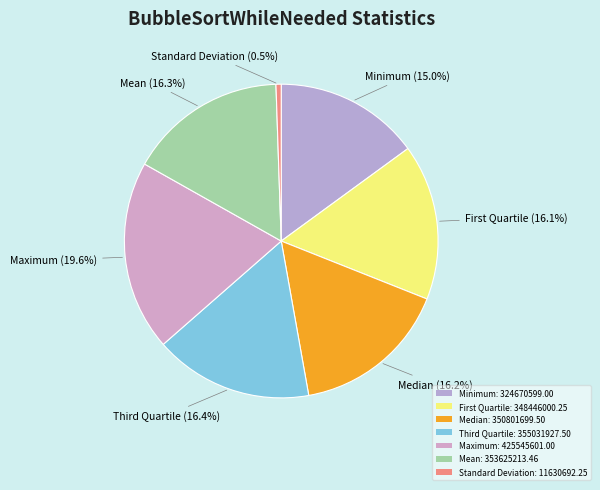

To the nearest percent, what percentage of the pie is Maximum?

20%